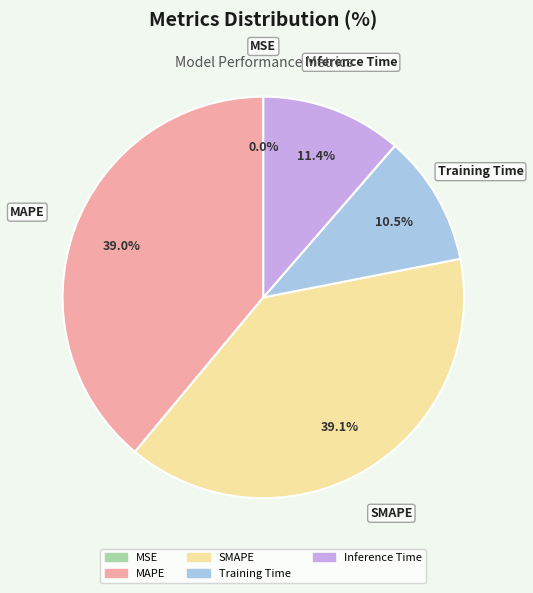

Is there any slice that represents more than half of the pie?

No